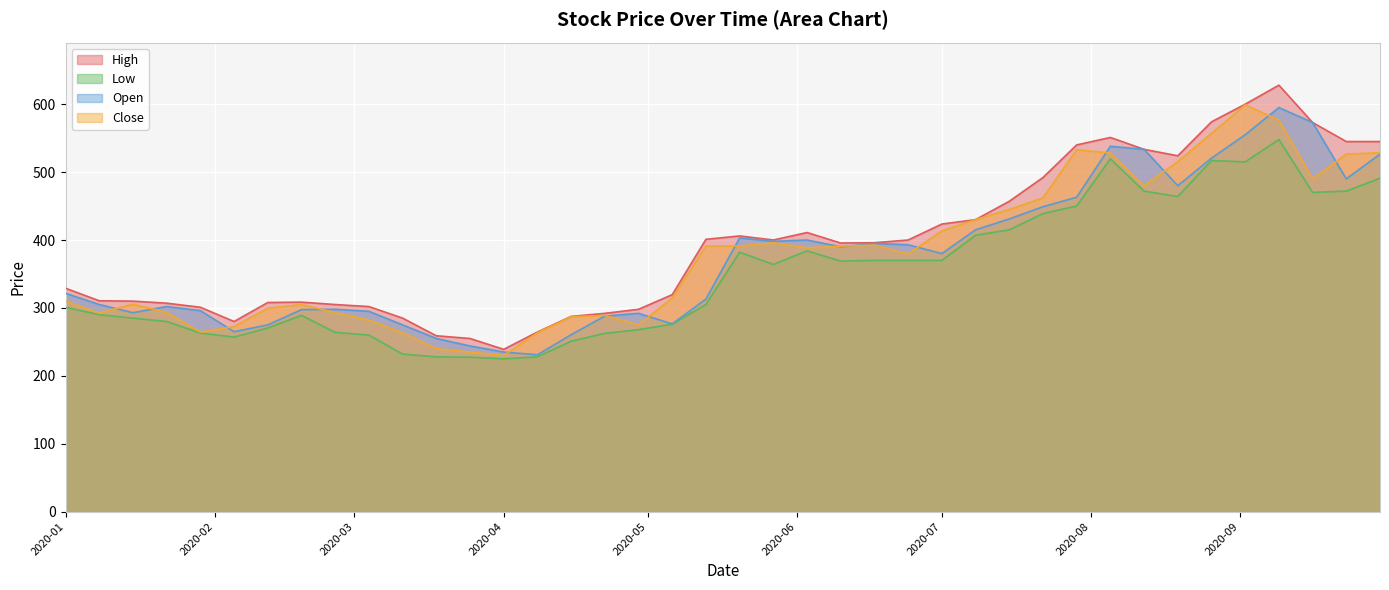

At how many categories does at least one series exceed 442?

12